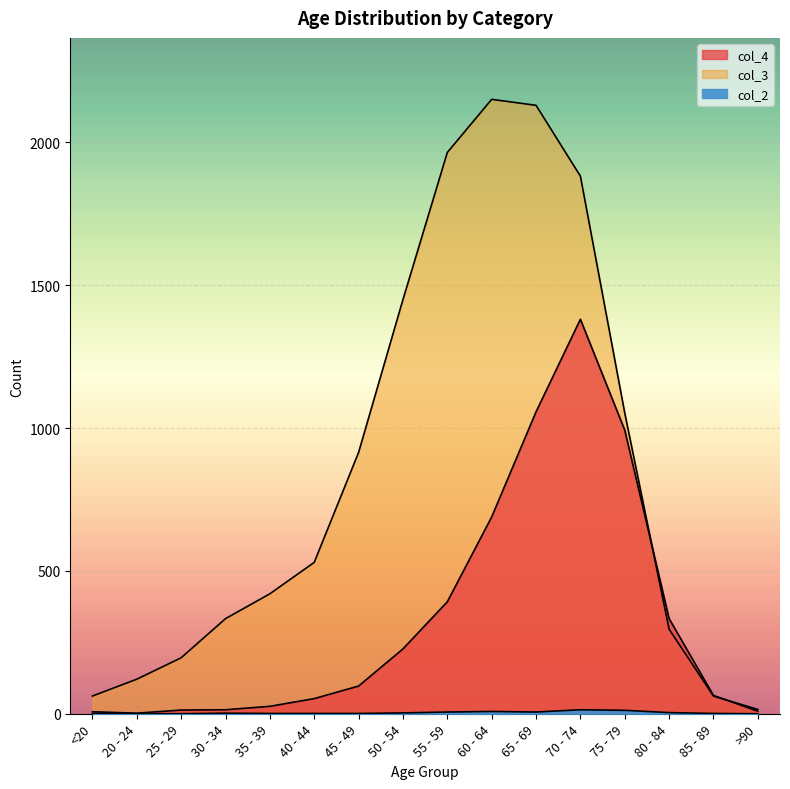

Does the chart display data point markers on the line(s)?

No